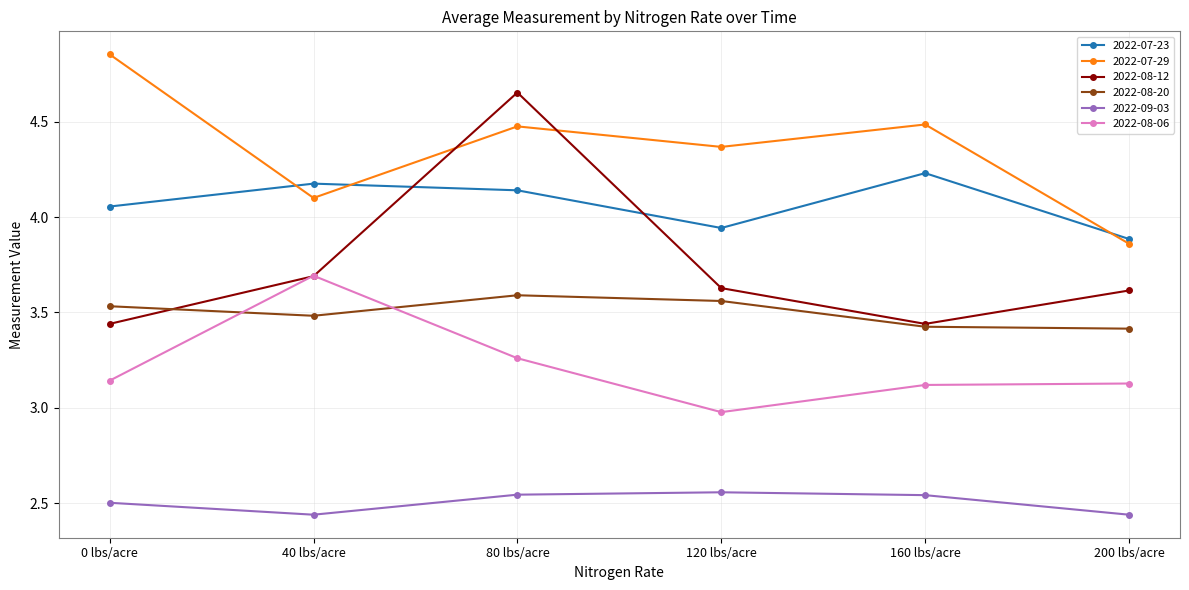

How many times do 2022-07-23 and 2022-07-29 cross each other?

3